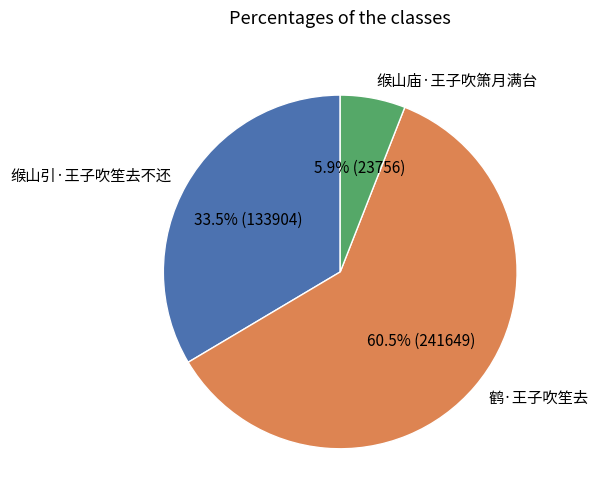

To the nearest percent, what is the combined percentage of 缑山引·王子吹笙去不还 and 缑山庙·王子吹箫月满台?

39%